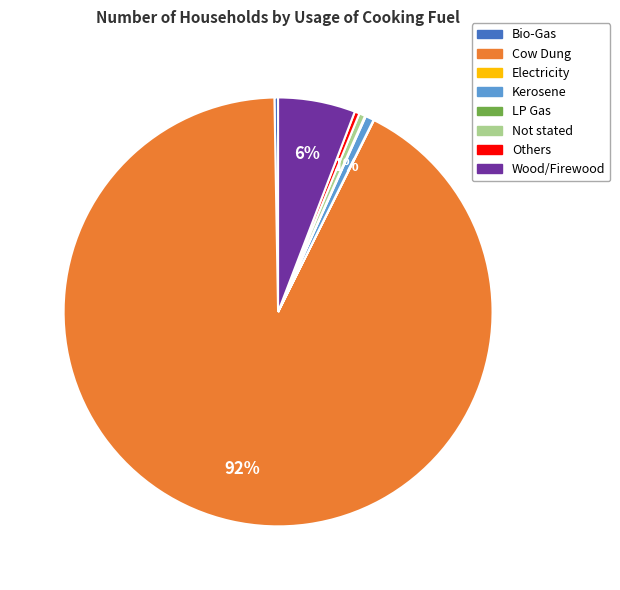

Is it true that Others is 0% of the pie?

True